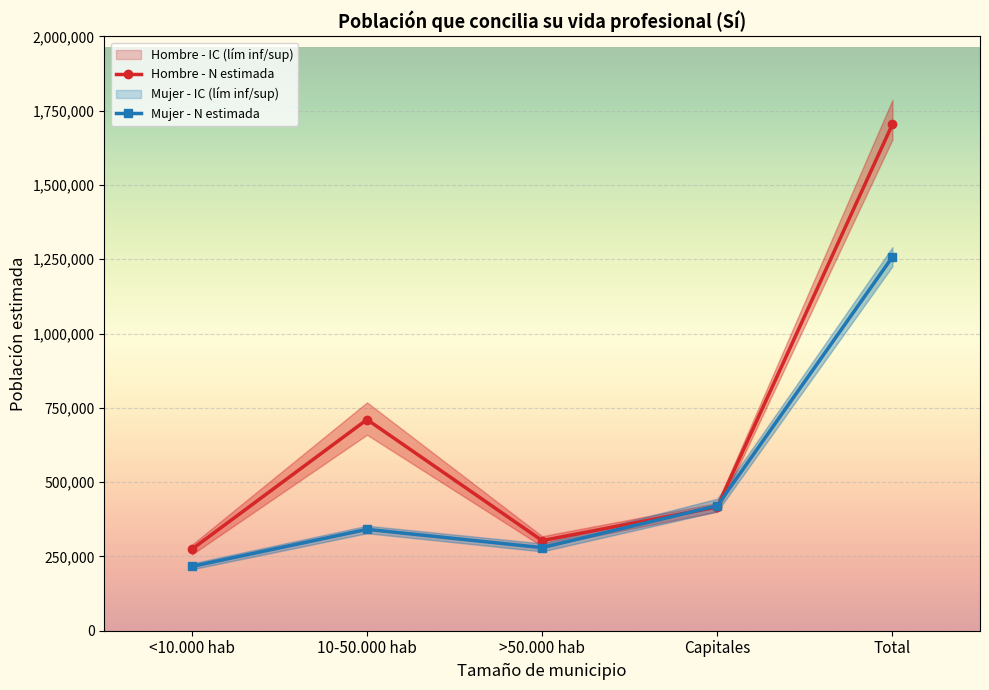

Does the chart display data point markers on the line(s)?

Yes